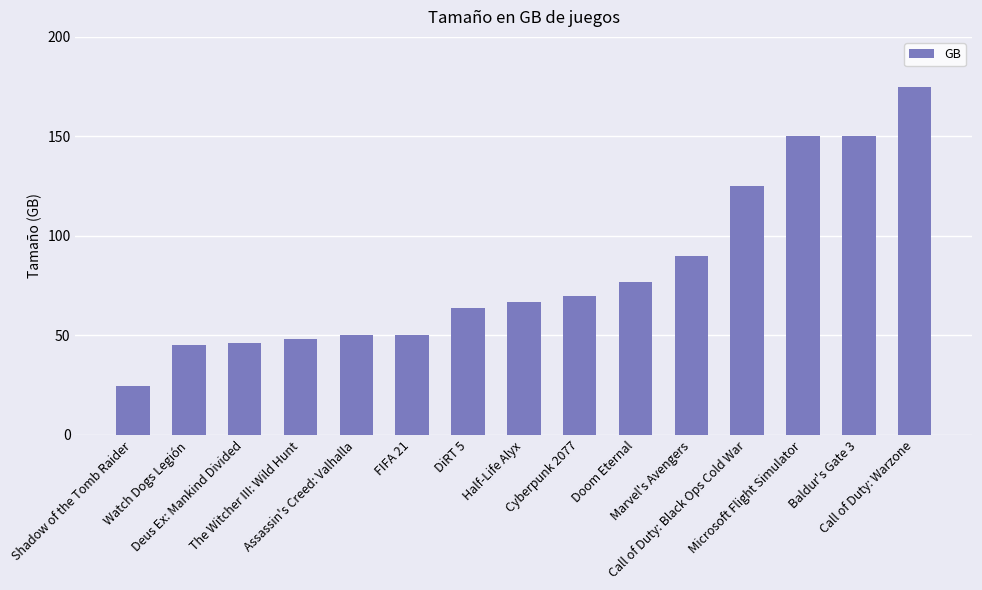

What is the sum of the values at The Witcher III: Wild Hunt and Call of Duty: Black Ops Cold War?

173.0